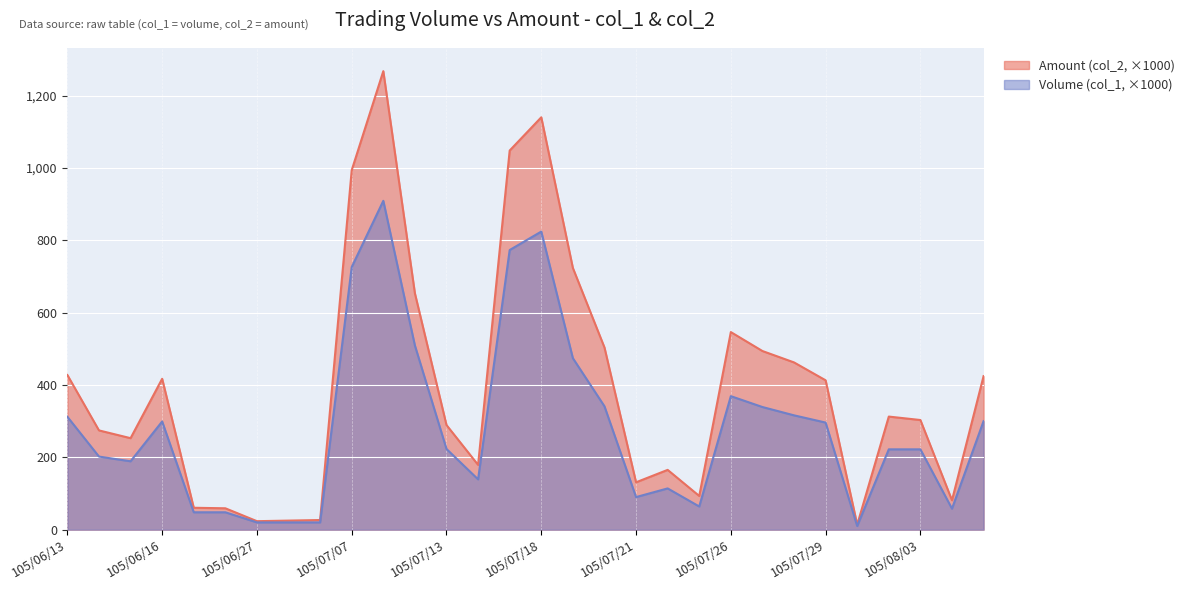

What value does the Amount (col_2 × 1000) series have at 105/07/13?

289.1